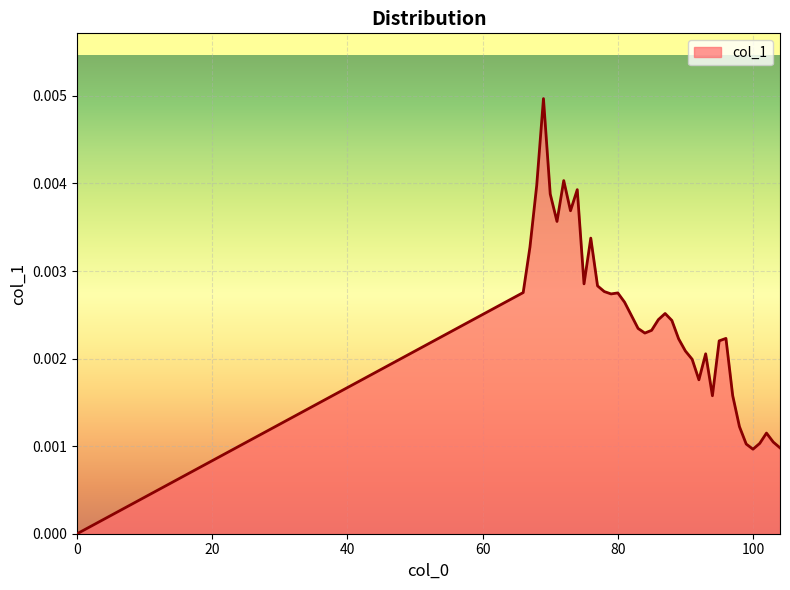

List the labels in order of value, largest first.

69, 72, 68, 74, 70, 73, 71, 76, 67, 75, 77, 78, 66, 80, 79, 81, 87, 82, 86, 88, 83, 85, 84, 96, 89, 95, 90, 93, 91, 92, 97, 94, 98, 102, 103, 101, 99, 104, 100, 0